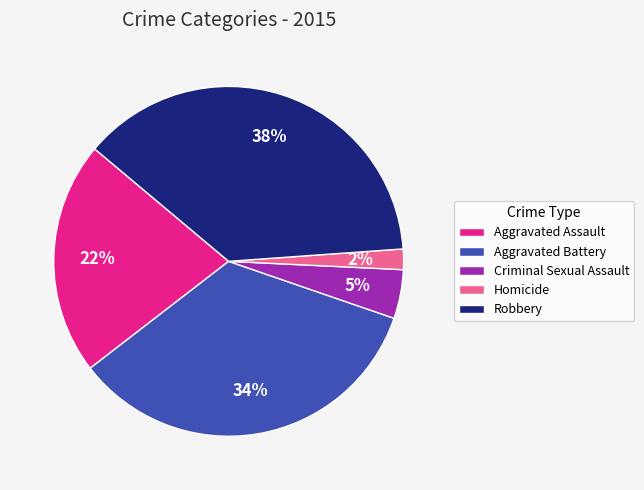

Which category has the smallest portion of the pie?

Homicide